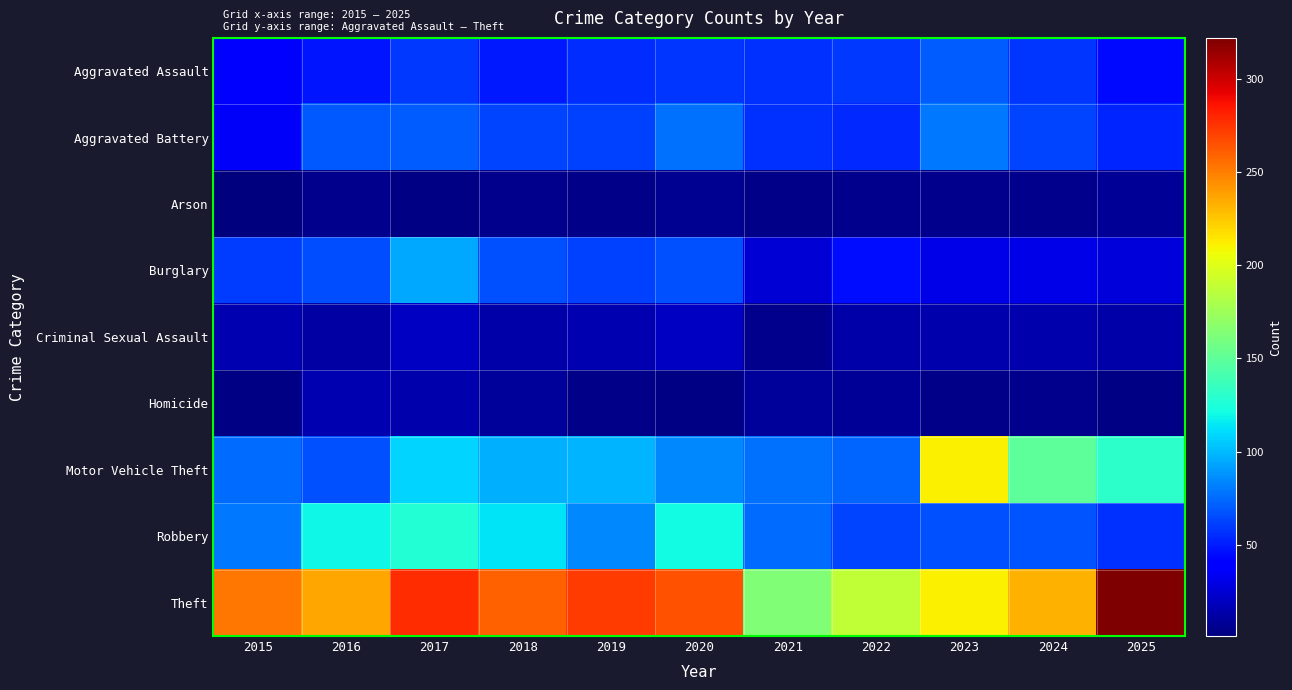

What is the spread (max minus min) of values at 2024?

227